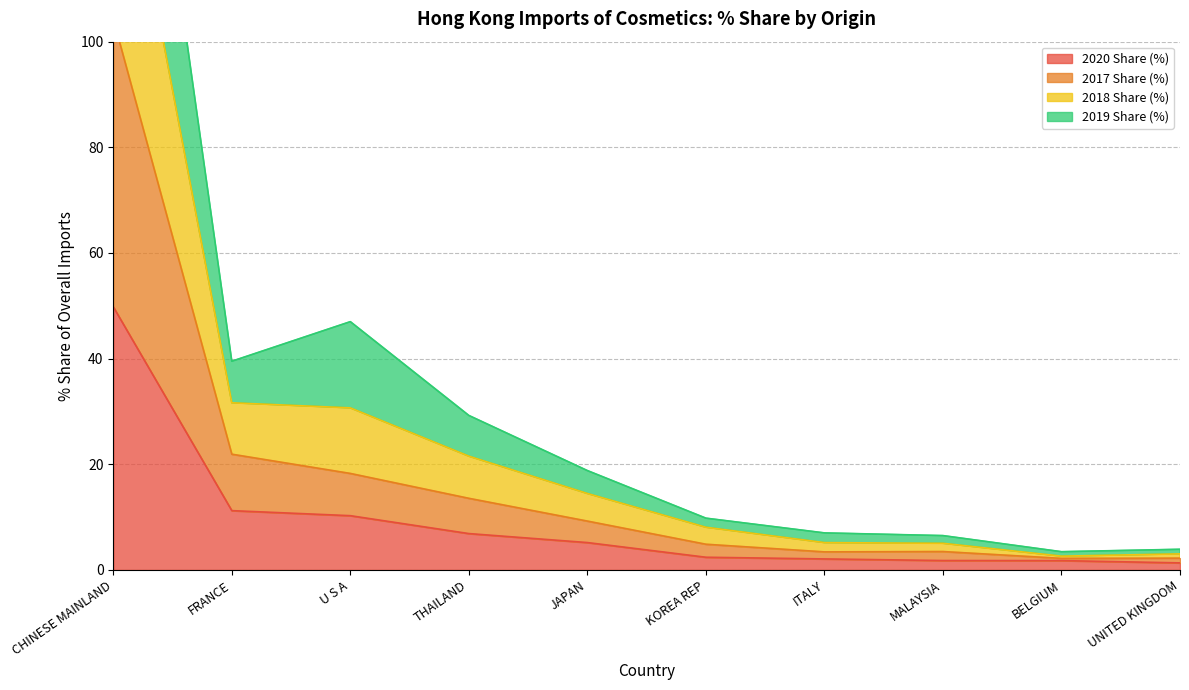

True or false: 2017 Share (%) and 2020 Share (%) intersect in this chart.

False